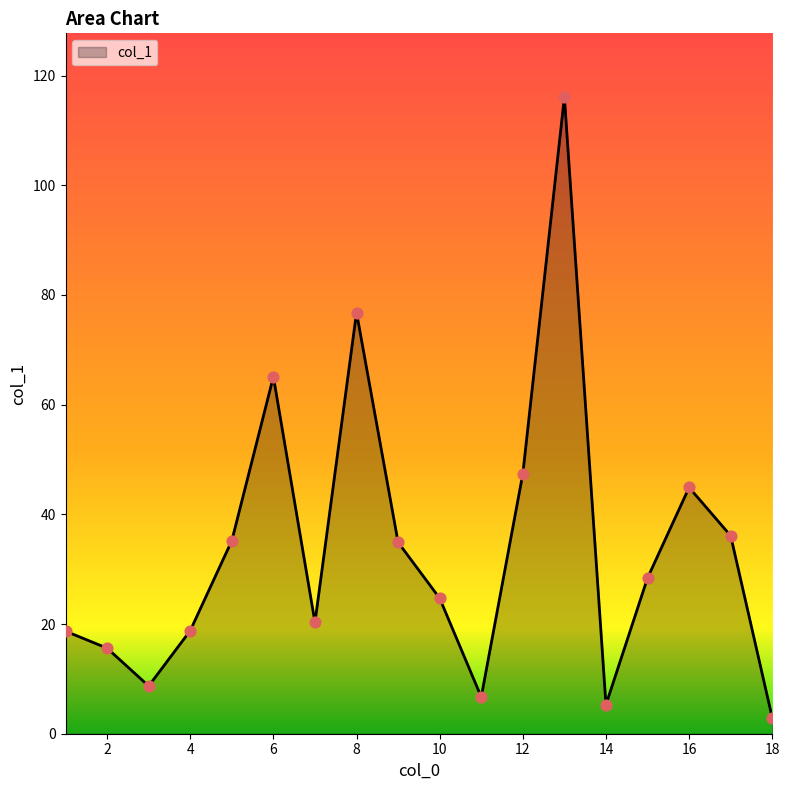

What is the greatest value displayed?

116.1